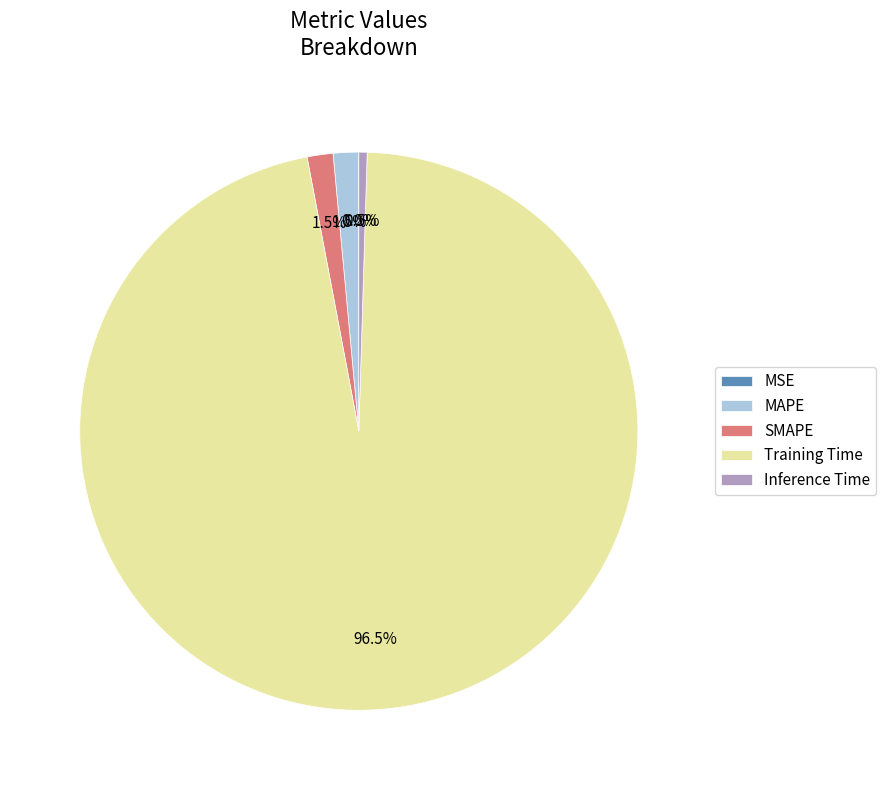

Which category has the biggest portion of the pie?

Training Time